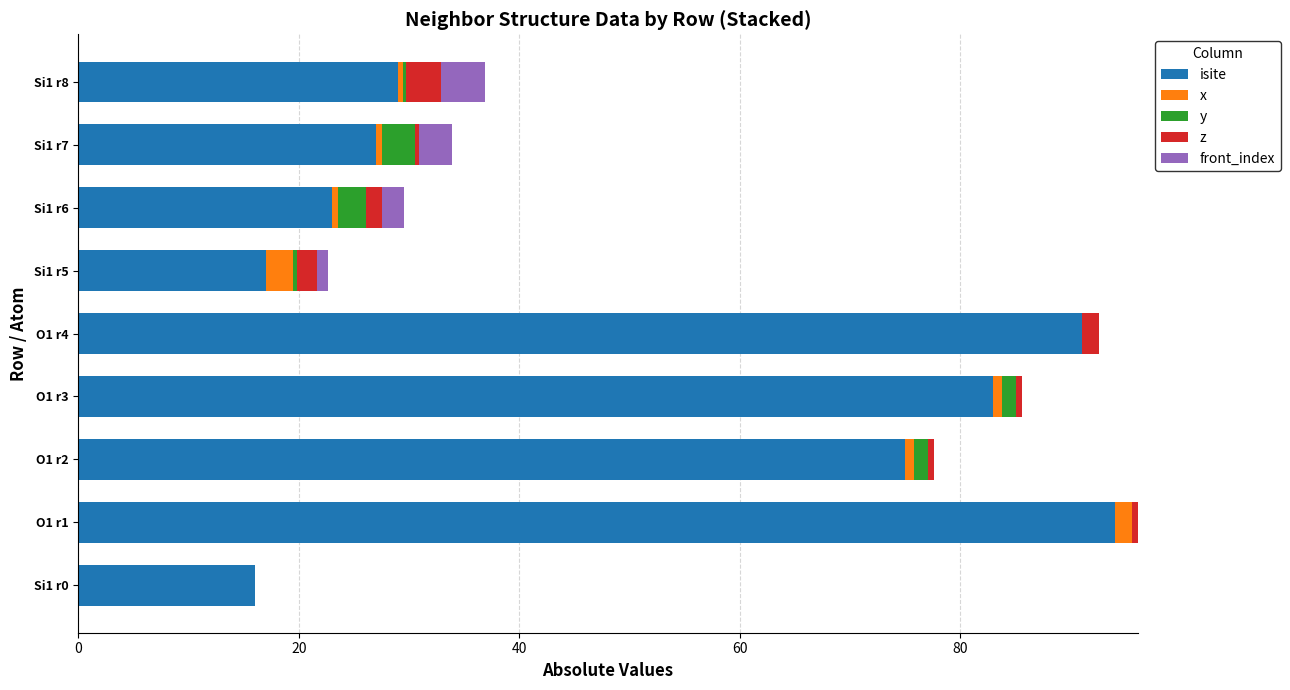

Count the number of categories in the chart.

9